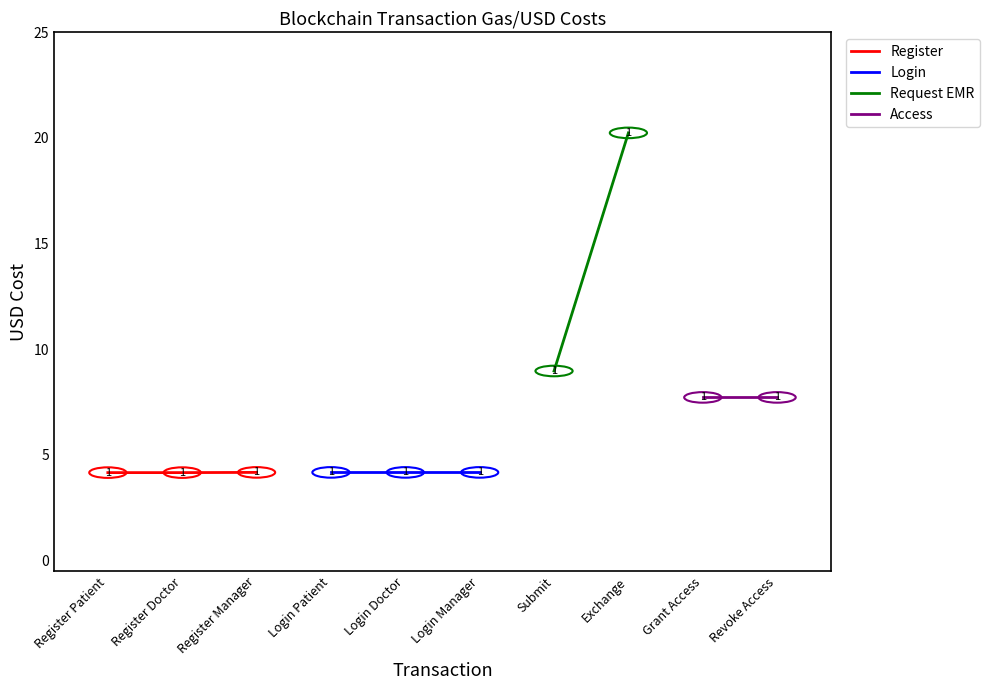

What is the label of the 1st point from the left?

Register Patient